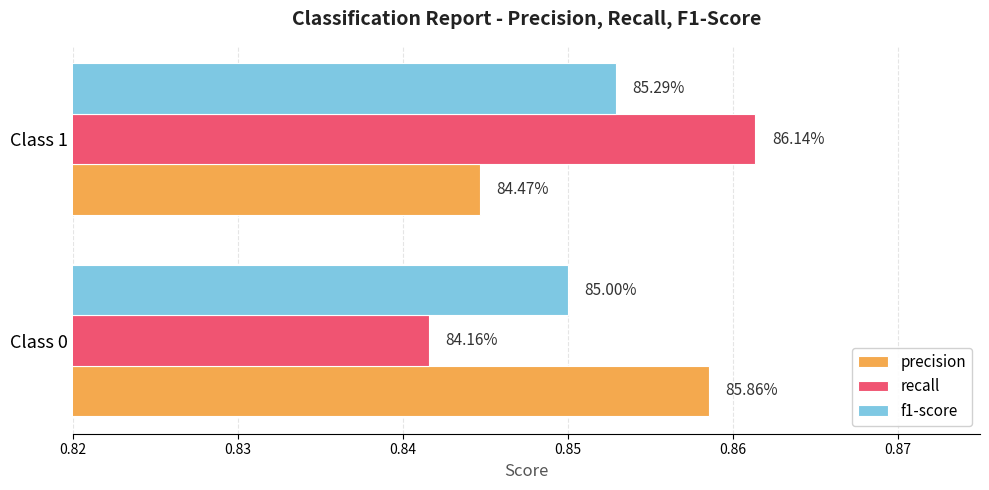

Rank the series by their maximum value, from highest to lowest.

recall, precision, f1-score